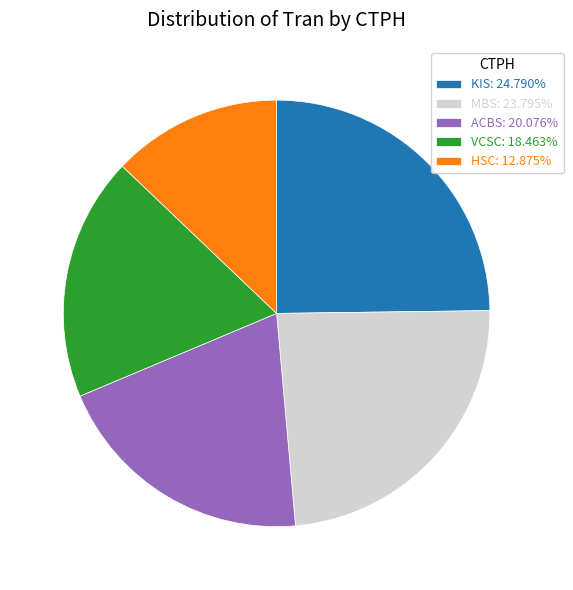

Approximately how many times larger is the value at HSC: 12.875% compared to ACBS: 20.076%?

0.6